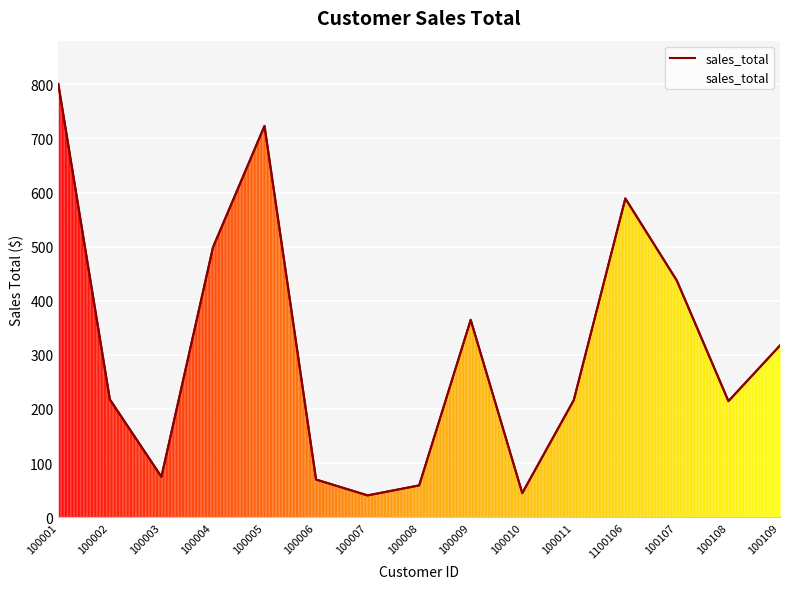

What is the label of the 1st point from the left?

100001